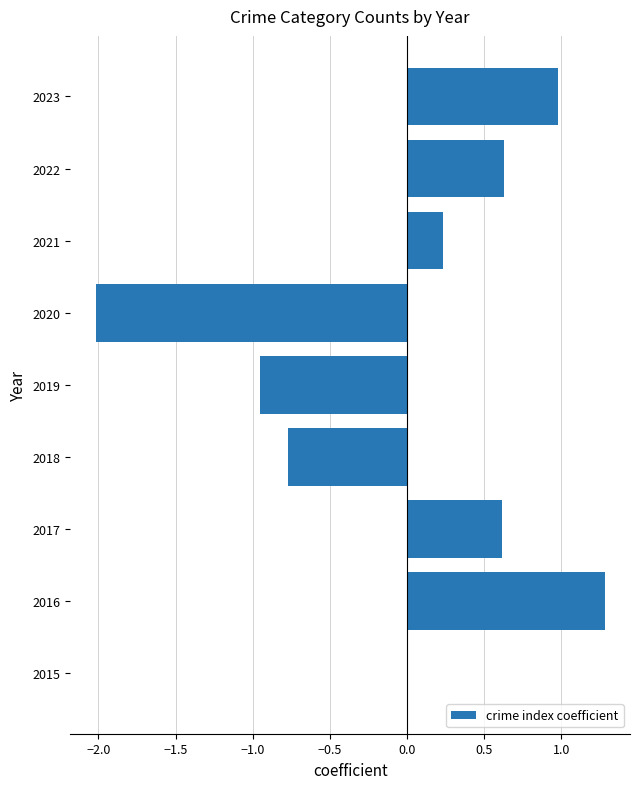

What is the sum of the values at 2023 and 2016?

2.3